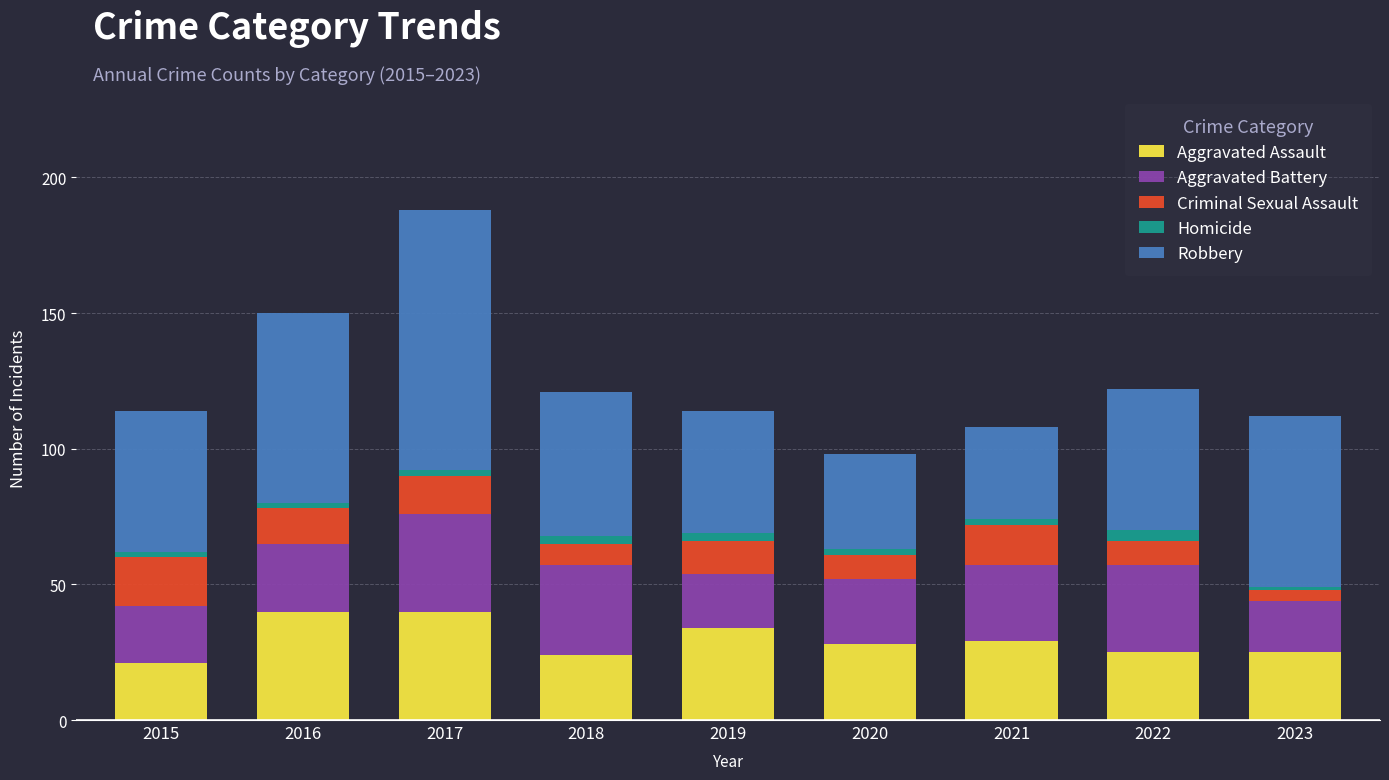

What is the average value of the Aggravated Assault series?

30